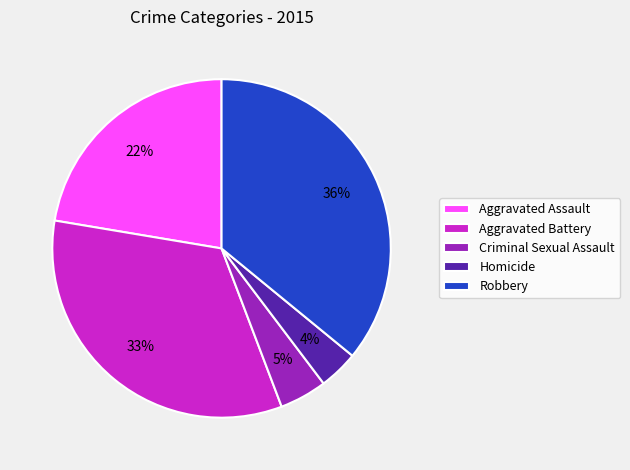

How many segments does this pie chart have?

5